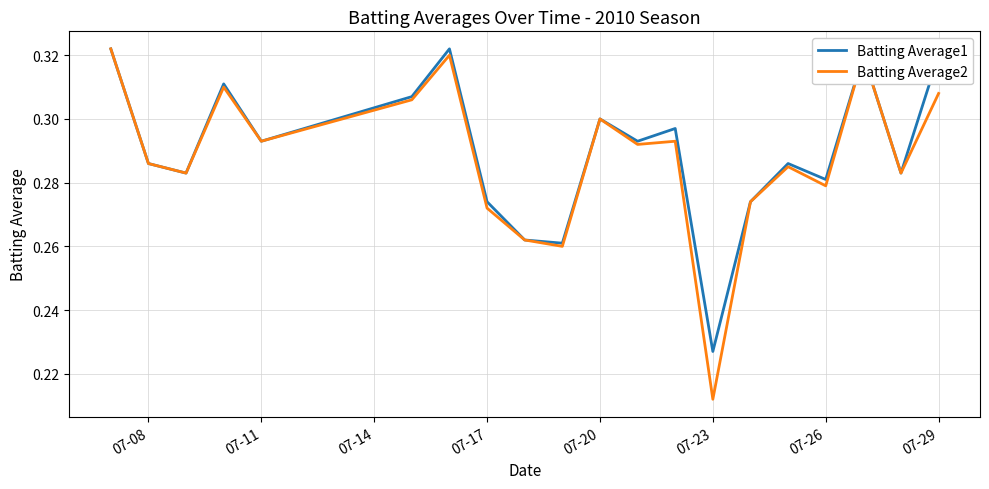

Which series has the largest range (max minus min)?

Batting Average2